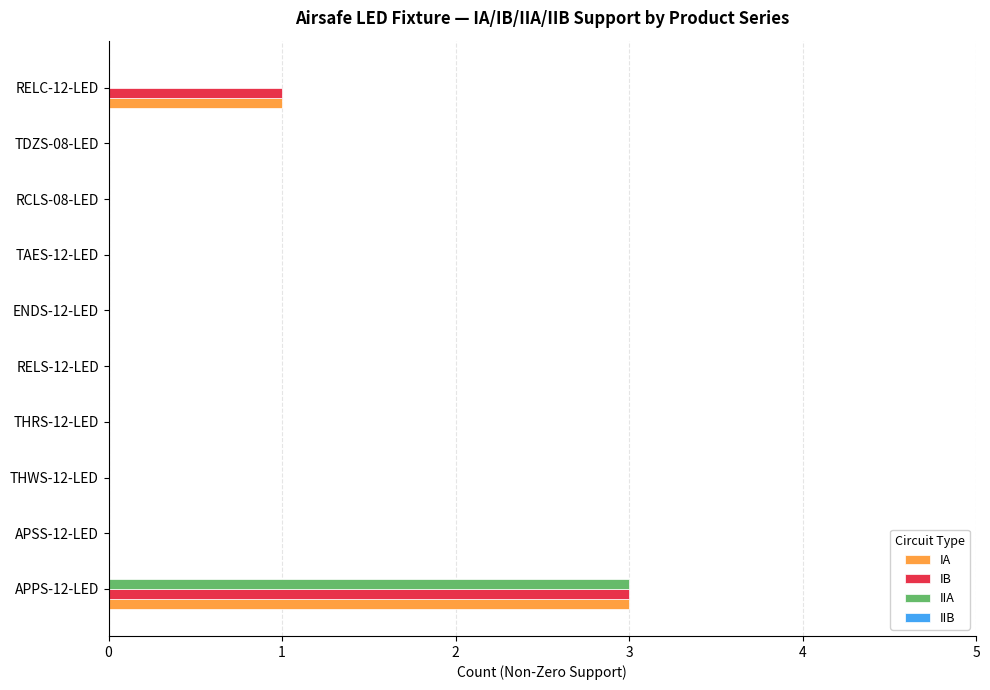

At which category does the chart reach its peak across all series?

APPS-12-LED